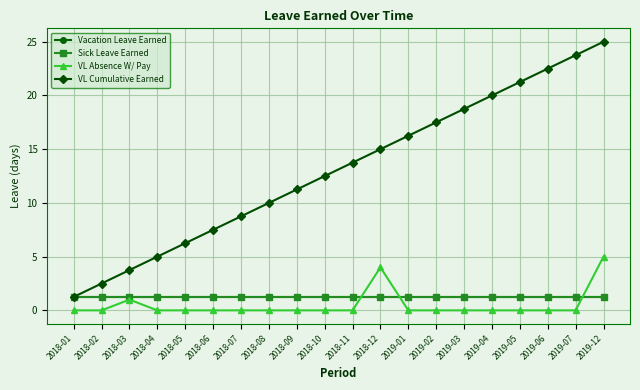

Is this an area chart (filled region under the line)?

No